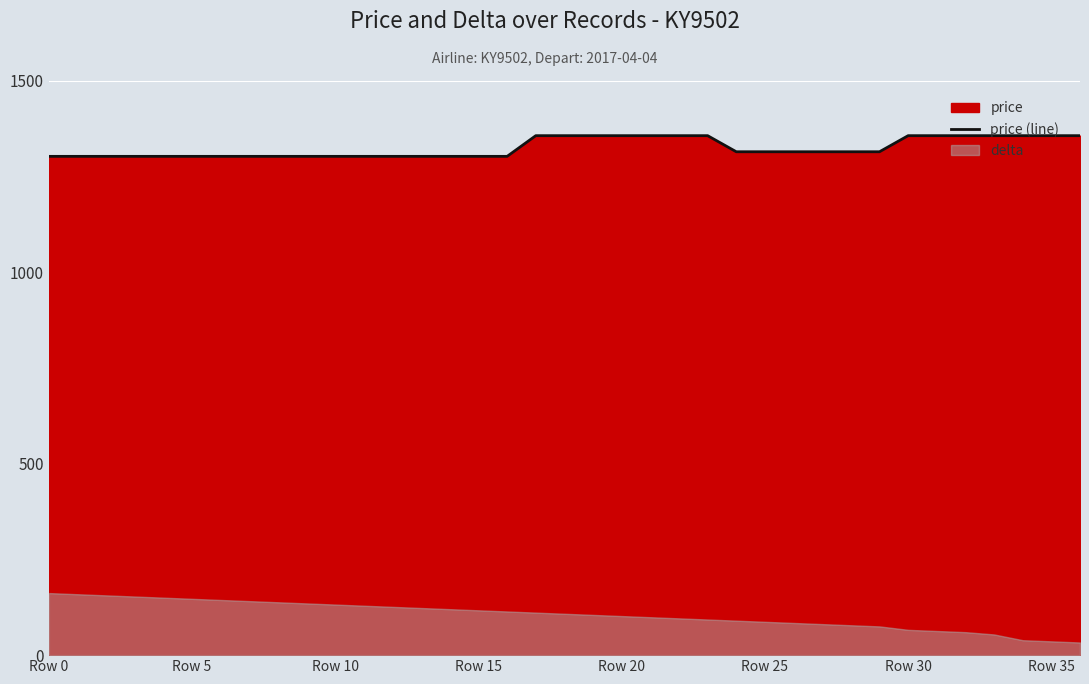

What is the label of the 34th point from the left?

33